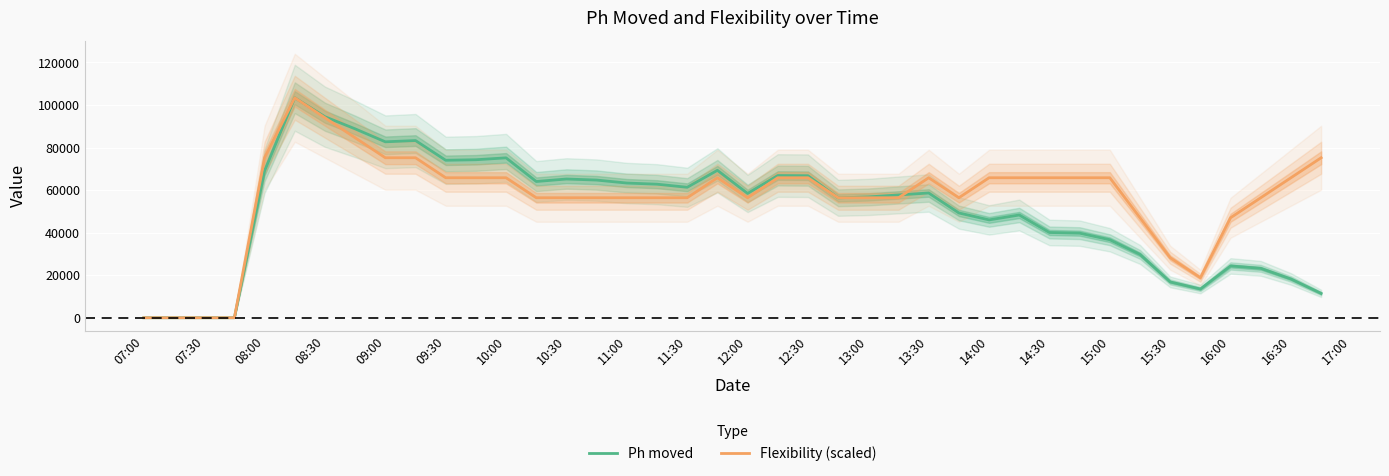

At which label does Ph moved first exceed 58419?

08:00